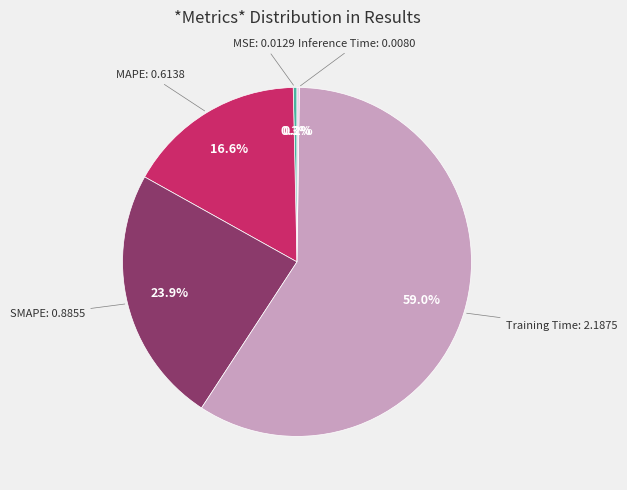

Is there any slice that represents more than half of the pie?

Yes